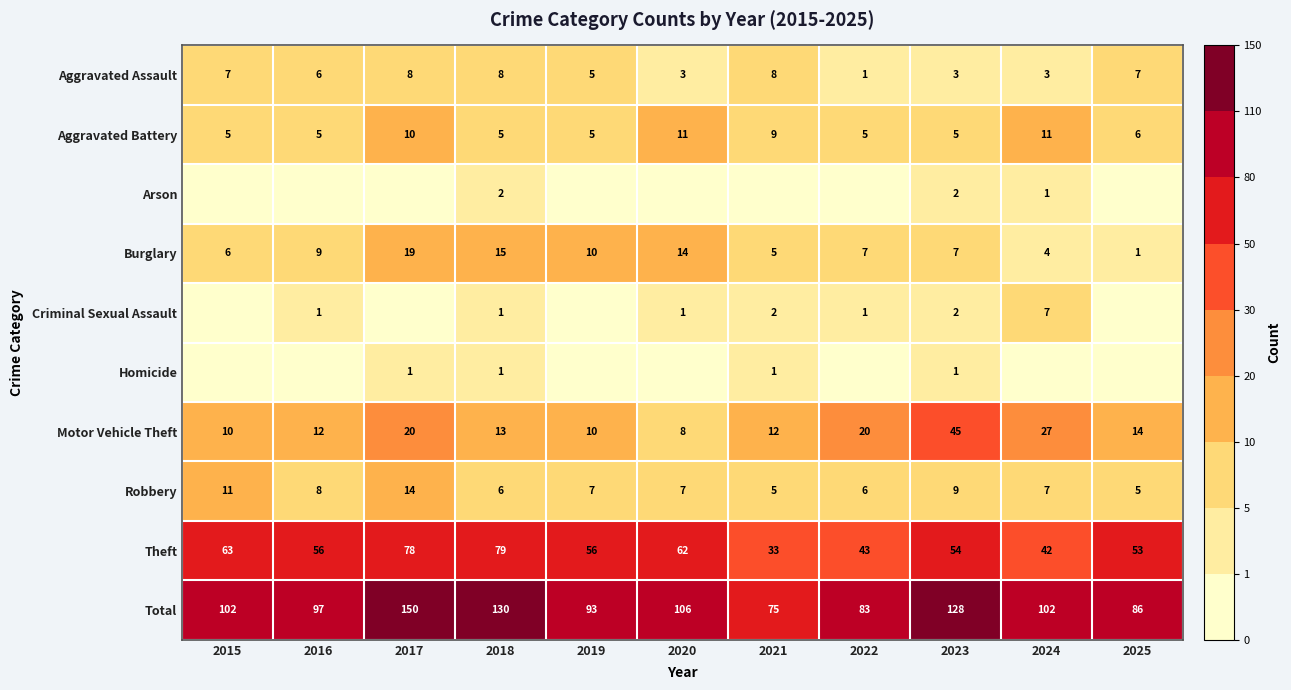

What is the difference between the maximum and second lowest values in the Motor Vehicle Theft series?

35